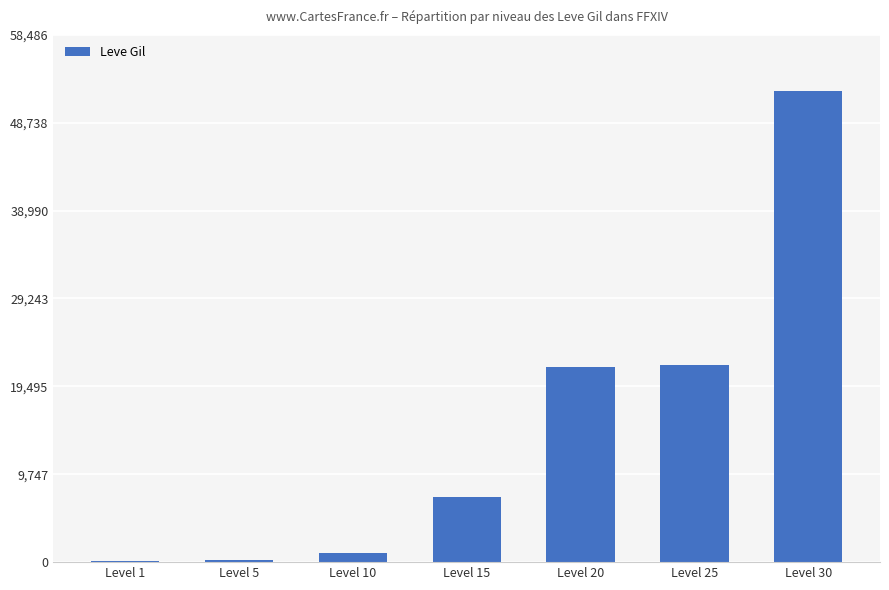

What is the average value?

14884